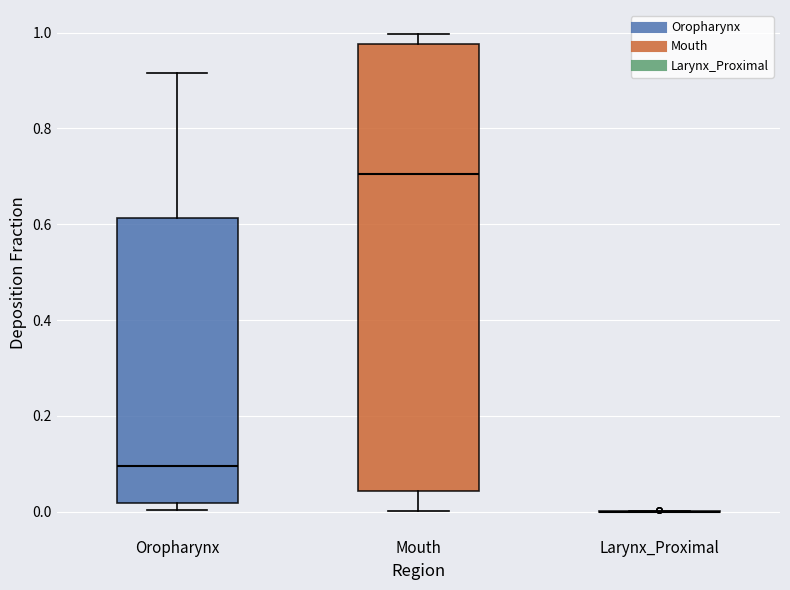

Which box is the tallest, from its lower edge to its upper edge?

Mouth